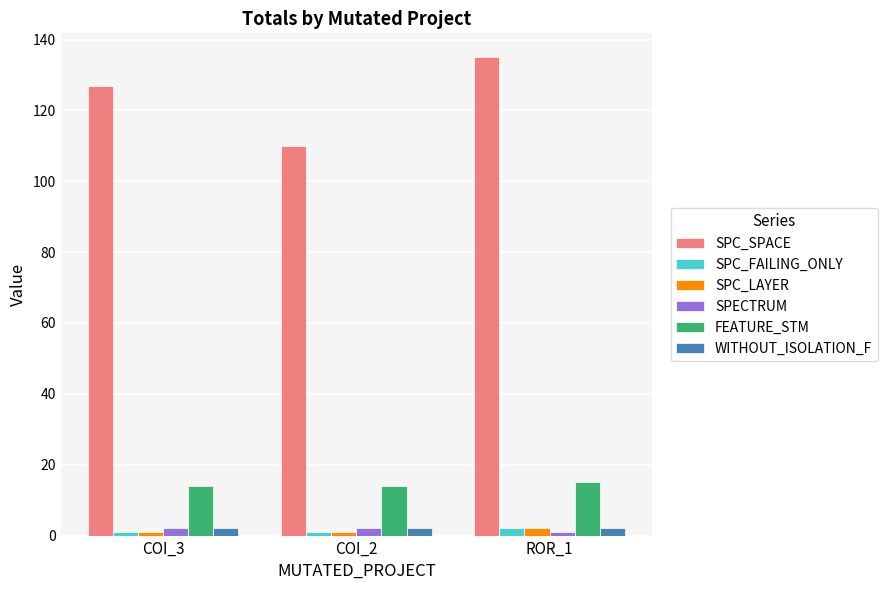

Which series has the largest total across all categories?

SPC_SPACE